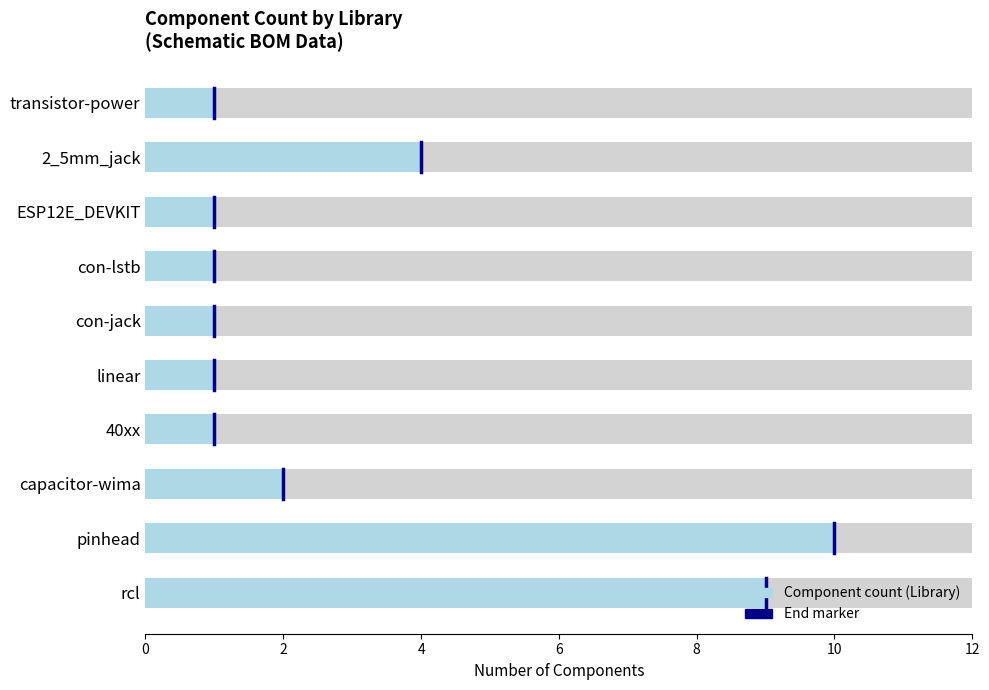

What is the difference between the maximum and minimum values?

9